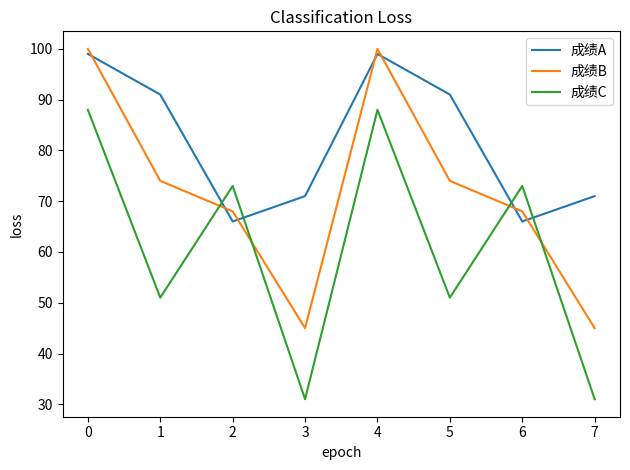

At how many categories does at least one series exceed 40?

8